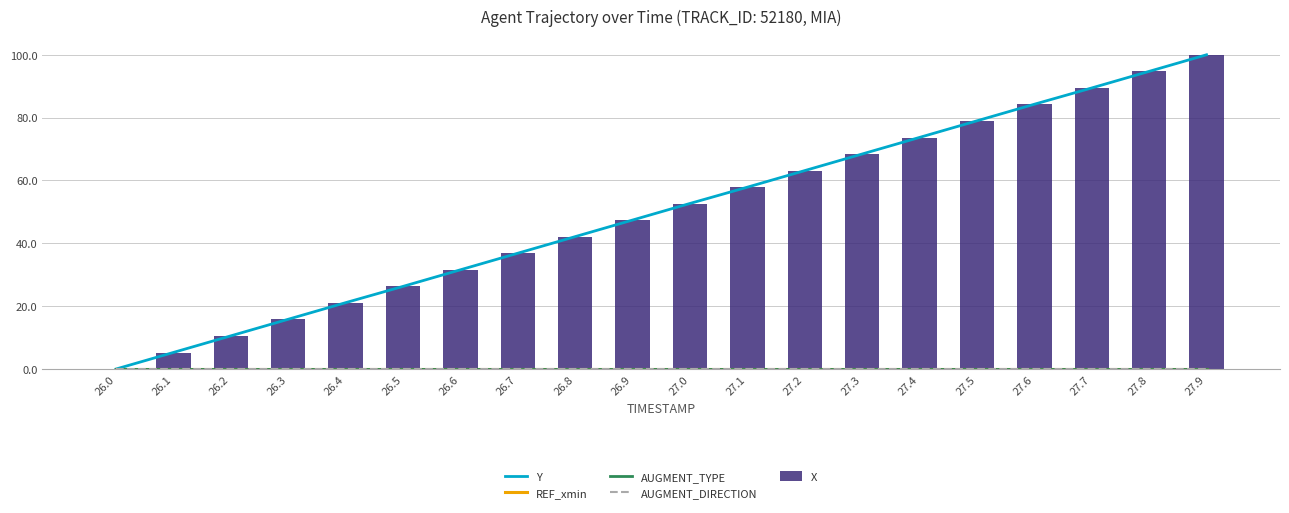

Which series has the widest spread of values?

Y